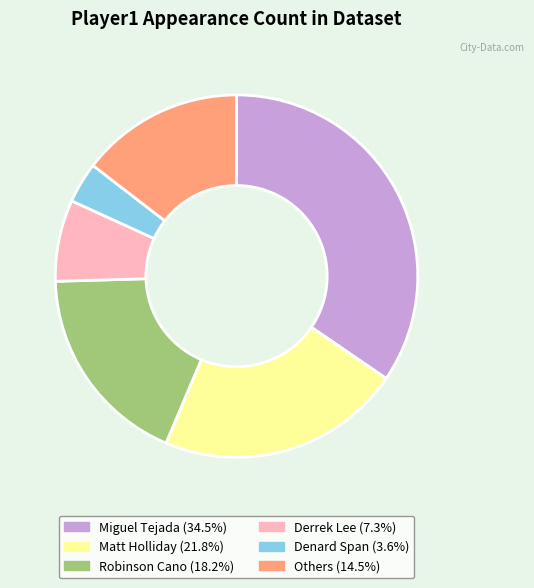

Does any single category account for the majority?

No